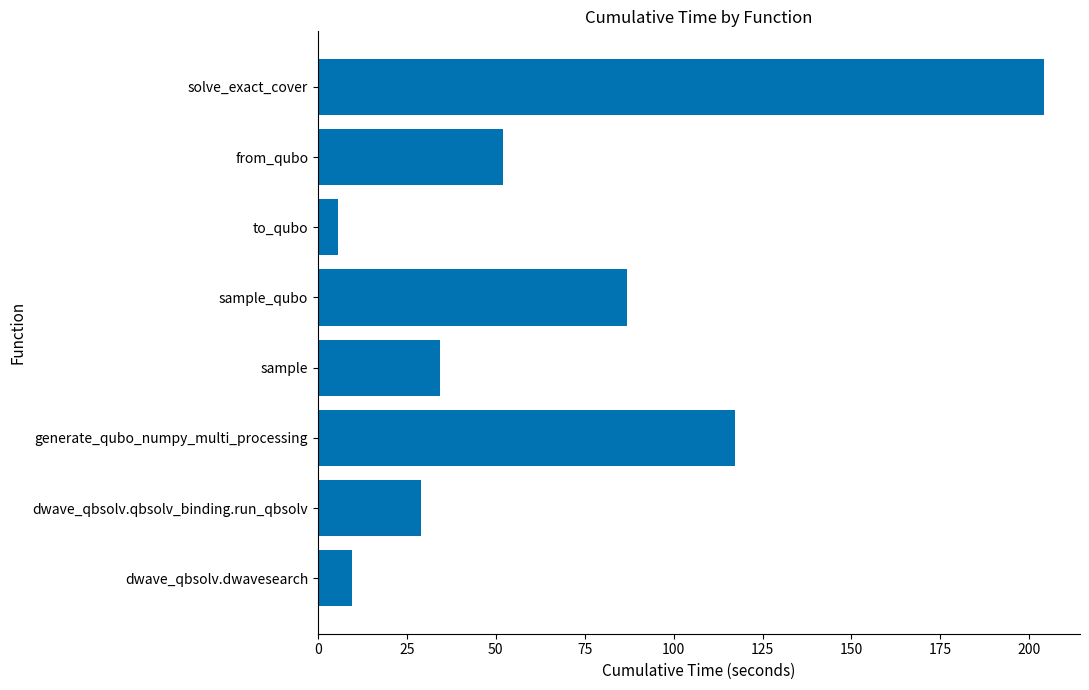

Rank the categories by value from highest to lowest.

solve_exact_cover, generate_qubo_numpy_multi_processing, sample_qubo, from_qubo, sample, dwave_qbsolv.qbsolv_binding.run_qbsolv, dwave_qbsolv.dwavesearch, to_qubo